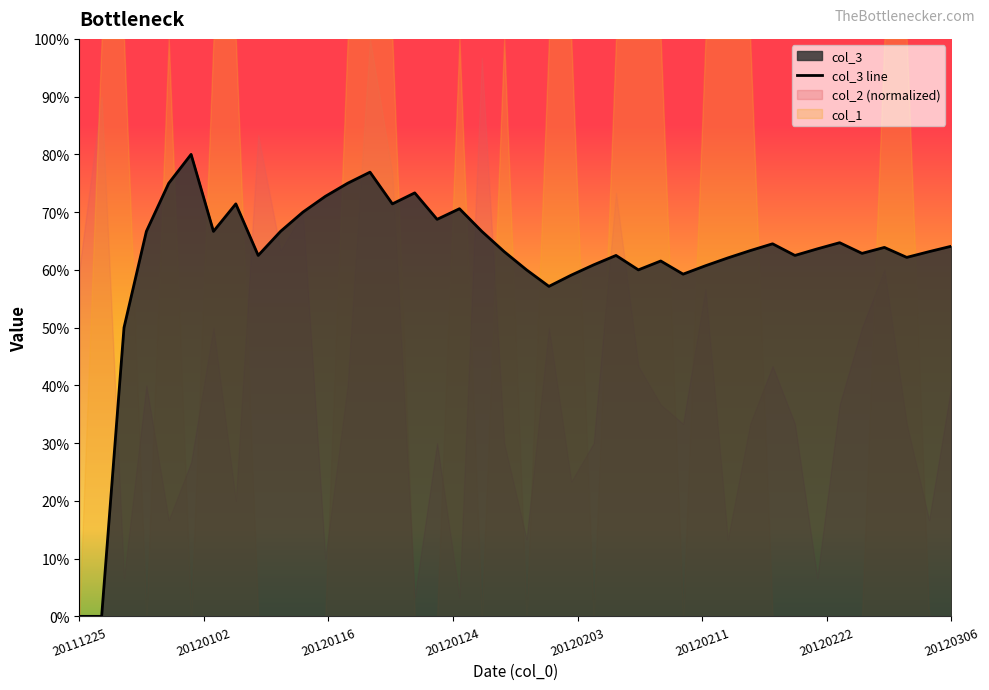

Is it true that the value at 9 is 0.7?

True